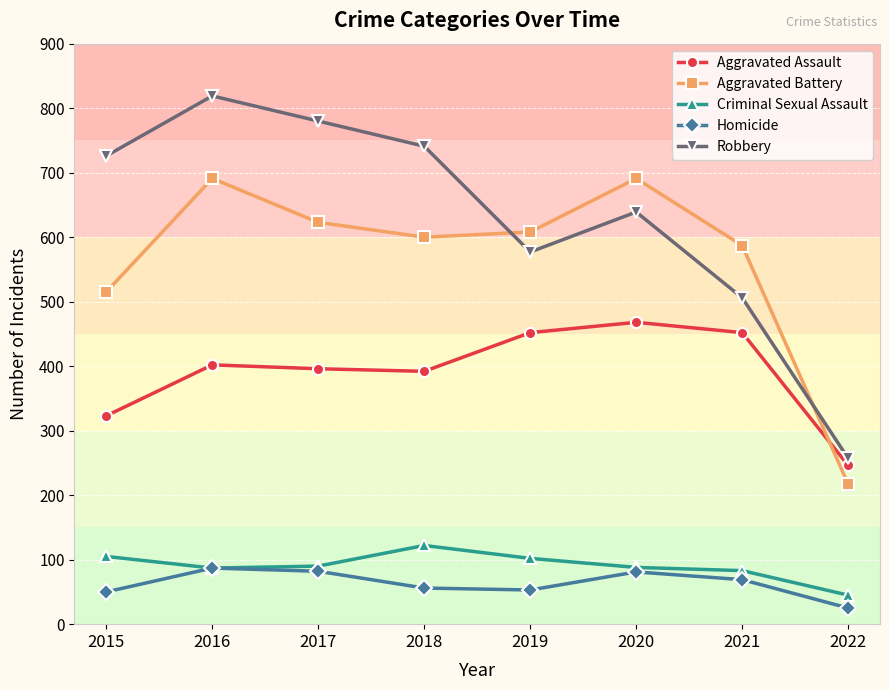

True or false: Aggravated Battery and Criminal Sexual Assault cross at least once.

False